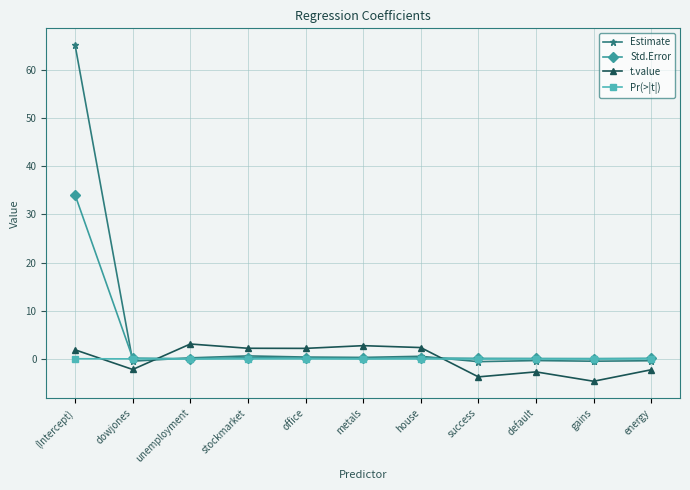

How many lines are shown in the chart?

4